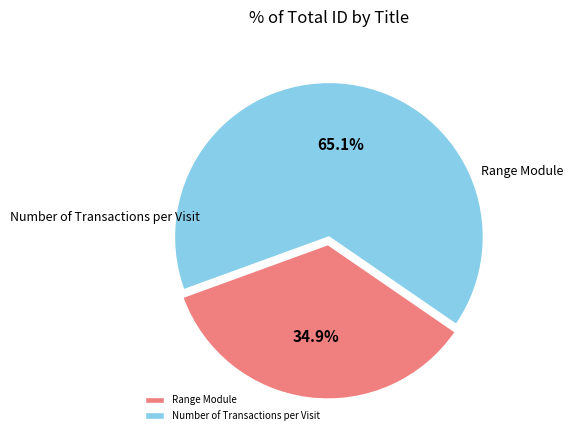

Is there a majority slice in this chart?

Yes